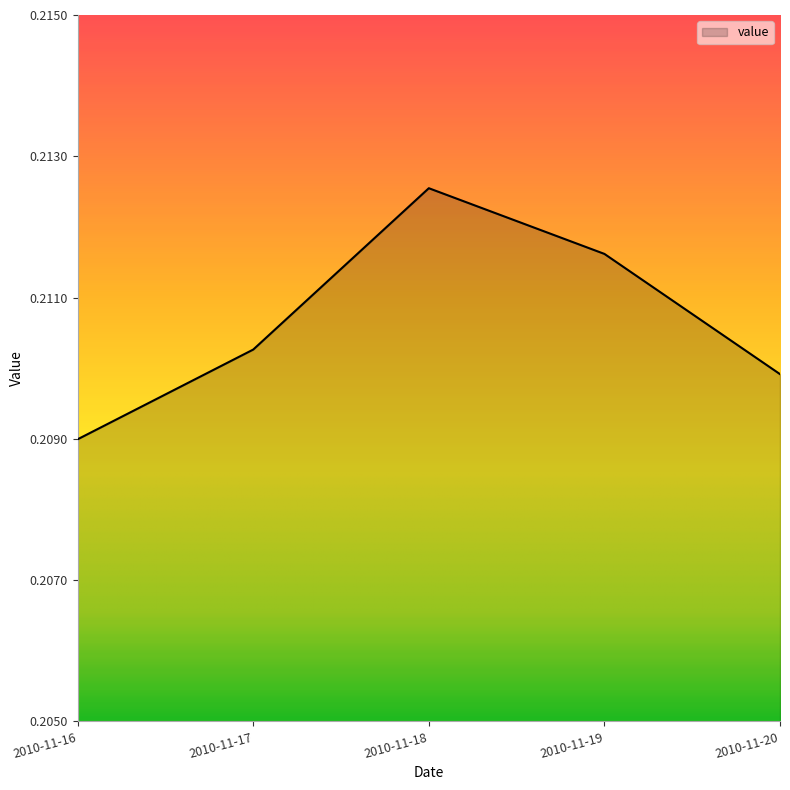

What is the sum of the values at 2010-11-17 and 2010-11-20?

0.4